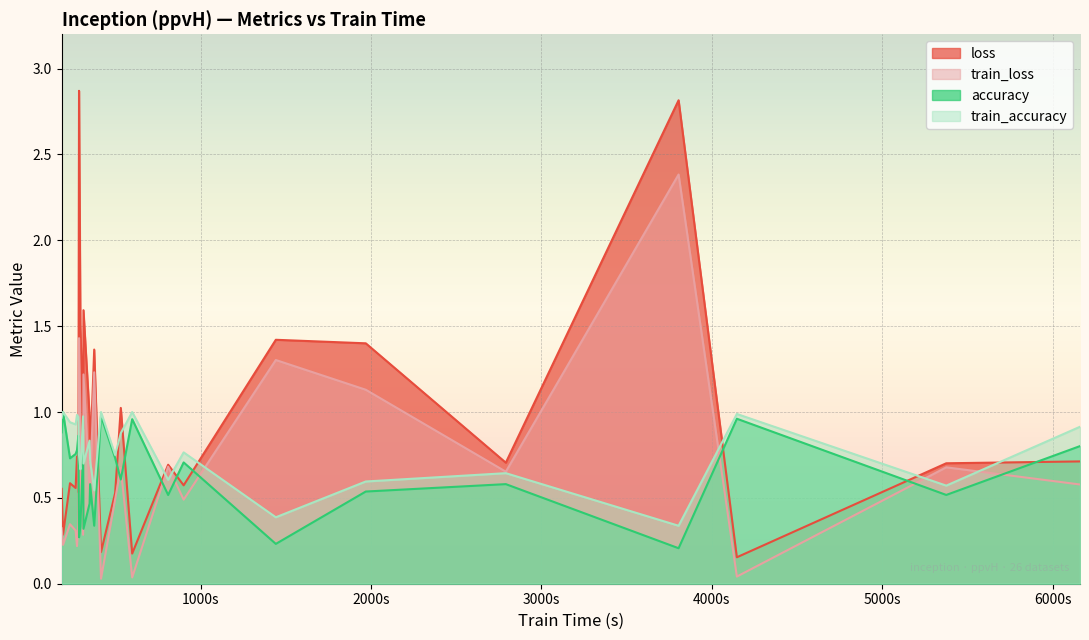

True or false: train_accuracy and train_loss intersect in this chart.

True